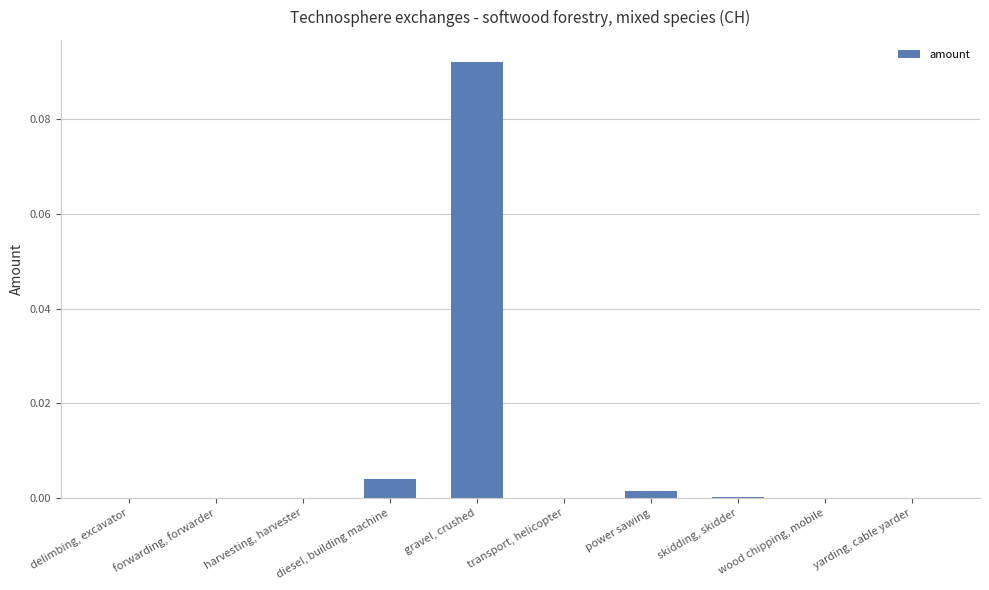

At which category does the chart reach its peak across all series?

gravel, crushed